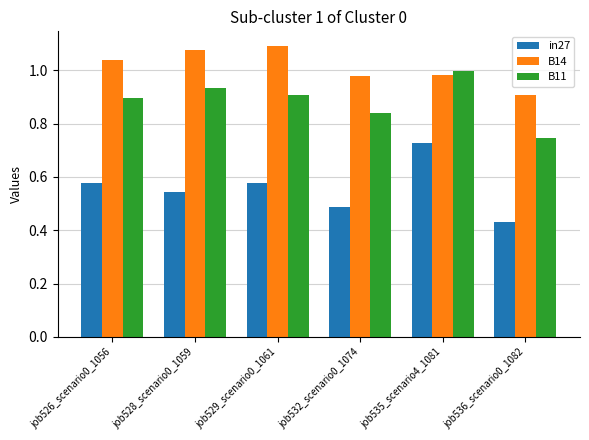

What are all the series names shown in the legend?

in27, B14, B11